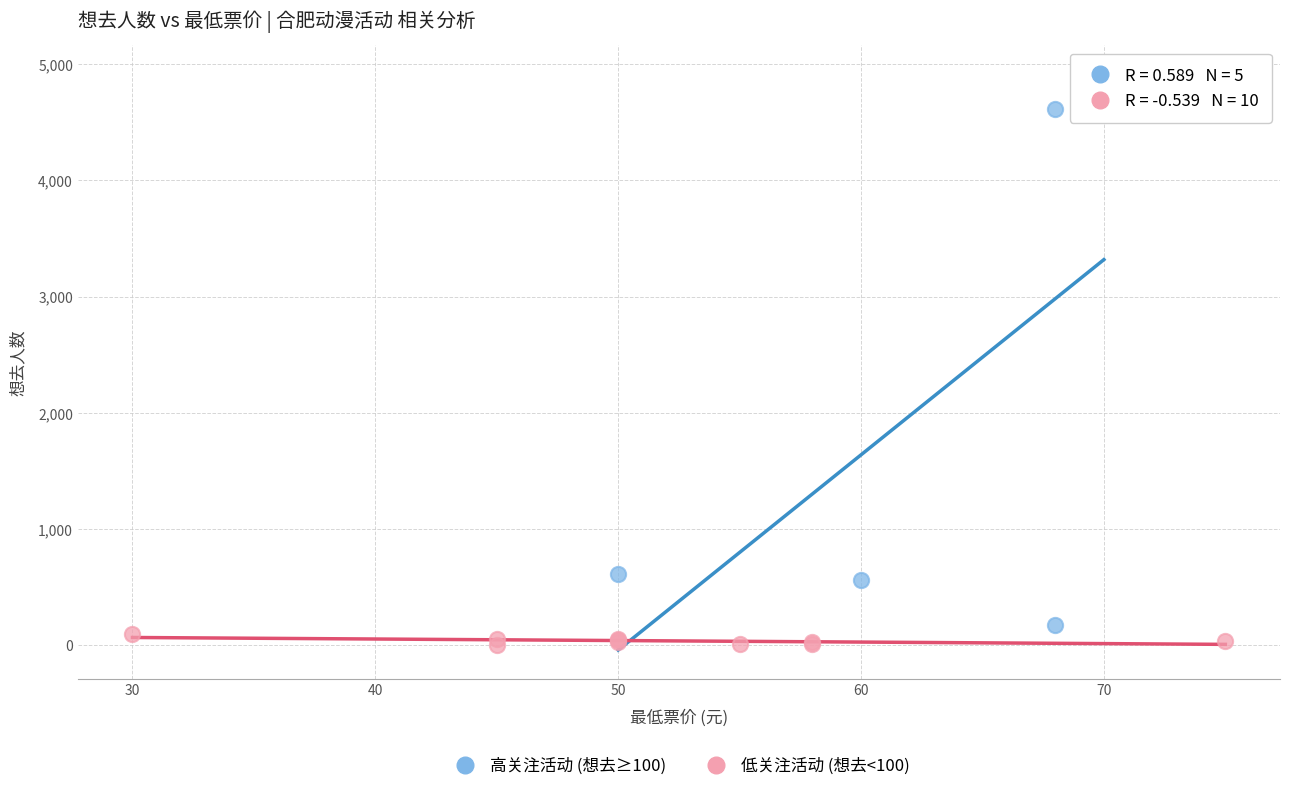

Which series contains the highest Y value?

高关注活动 (想去≥100)